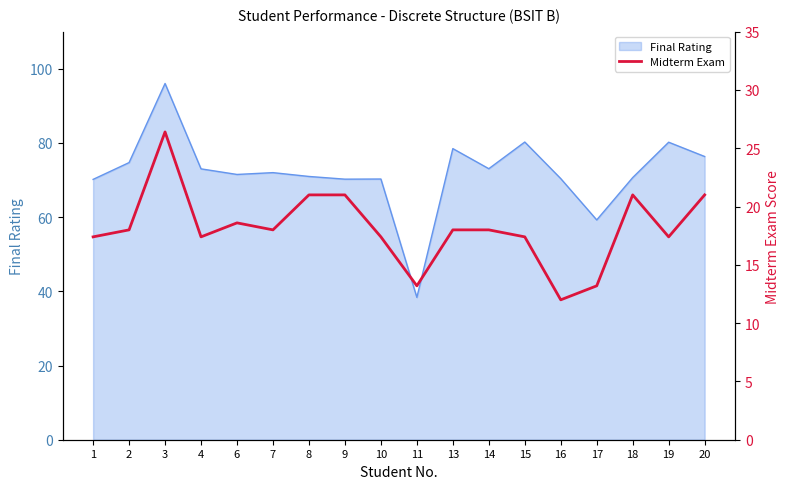

How many data points does each series have?

18